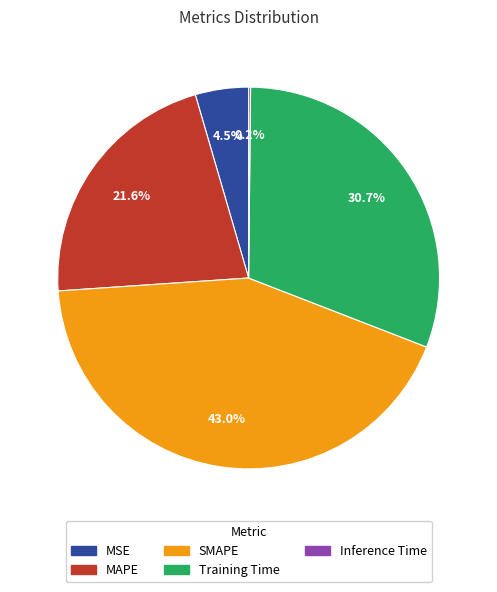

How much of the chart is everything except MSE?

95.5%